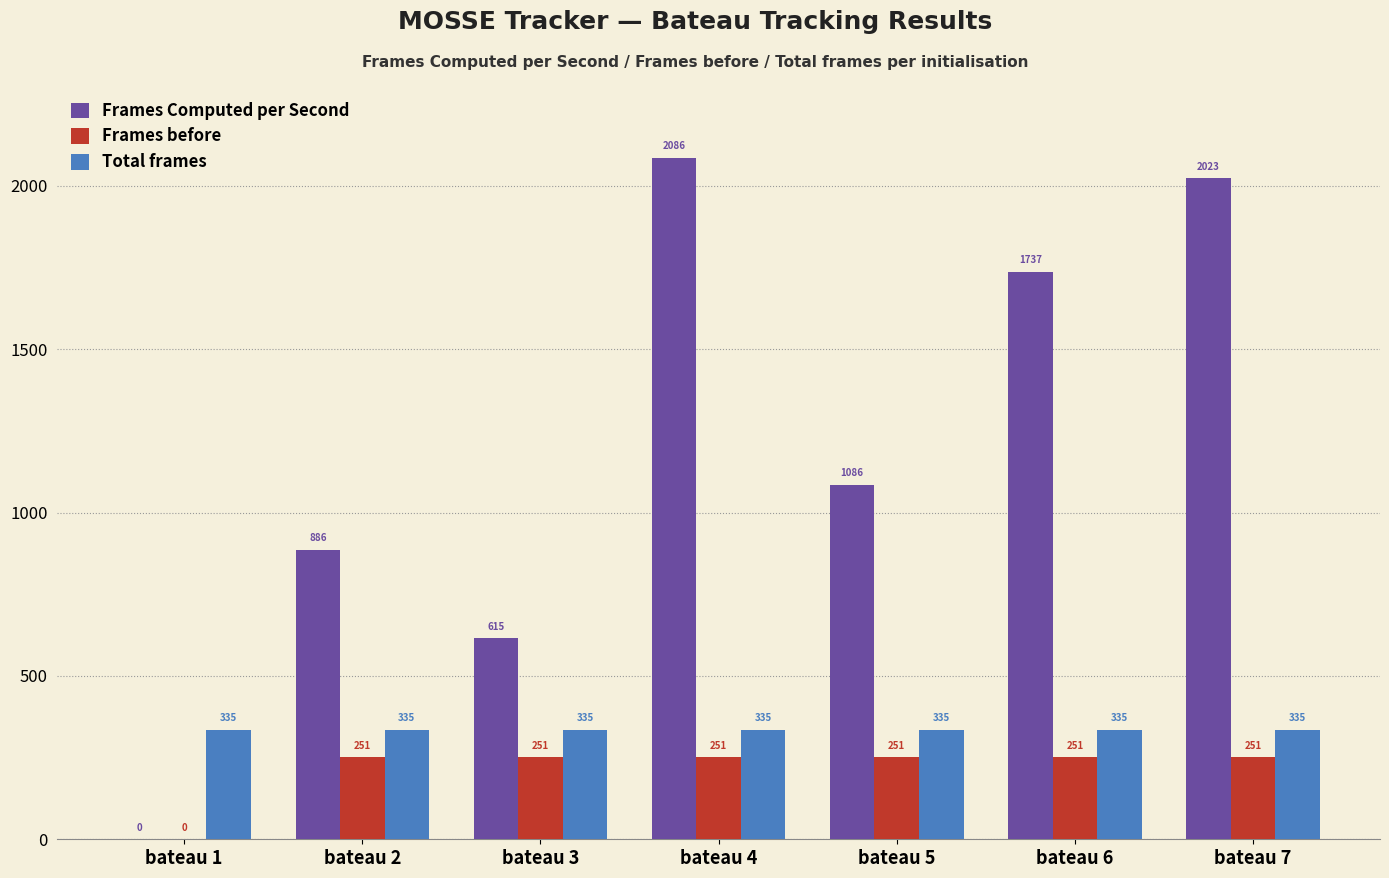

The Frames Computed per Second series shows 944.9 at bateau 6. True or false?

False